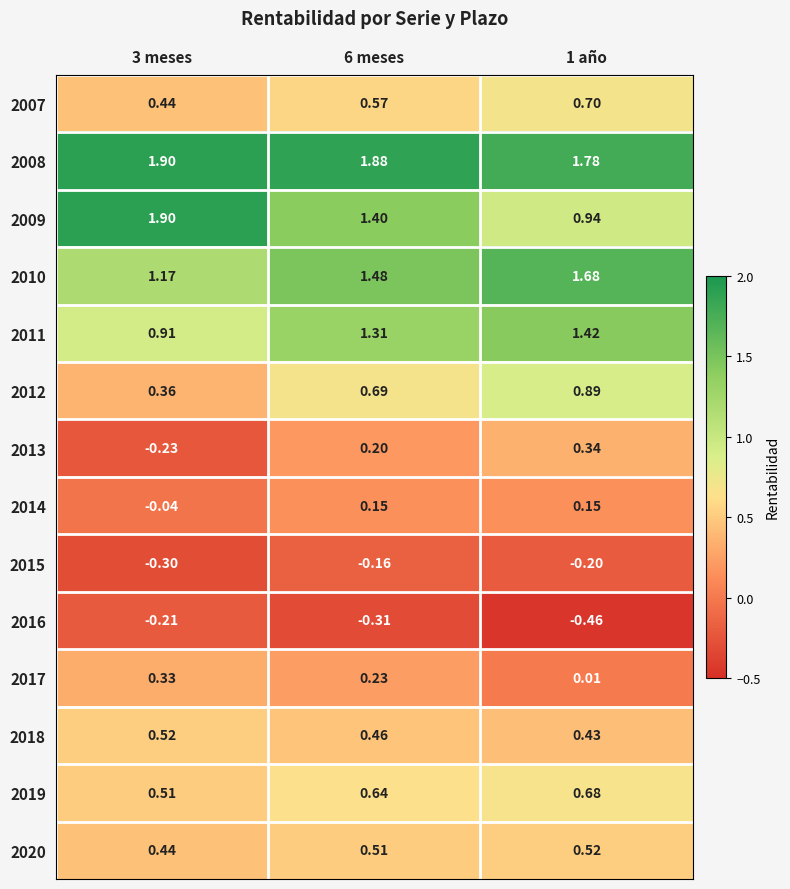

What is the total value across all series at 1 año?

8.9